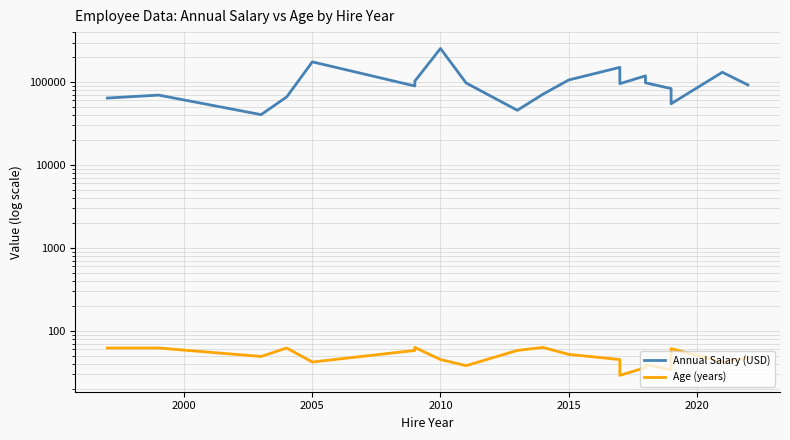

Does the chart have visible grid lines?

Yes